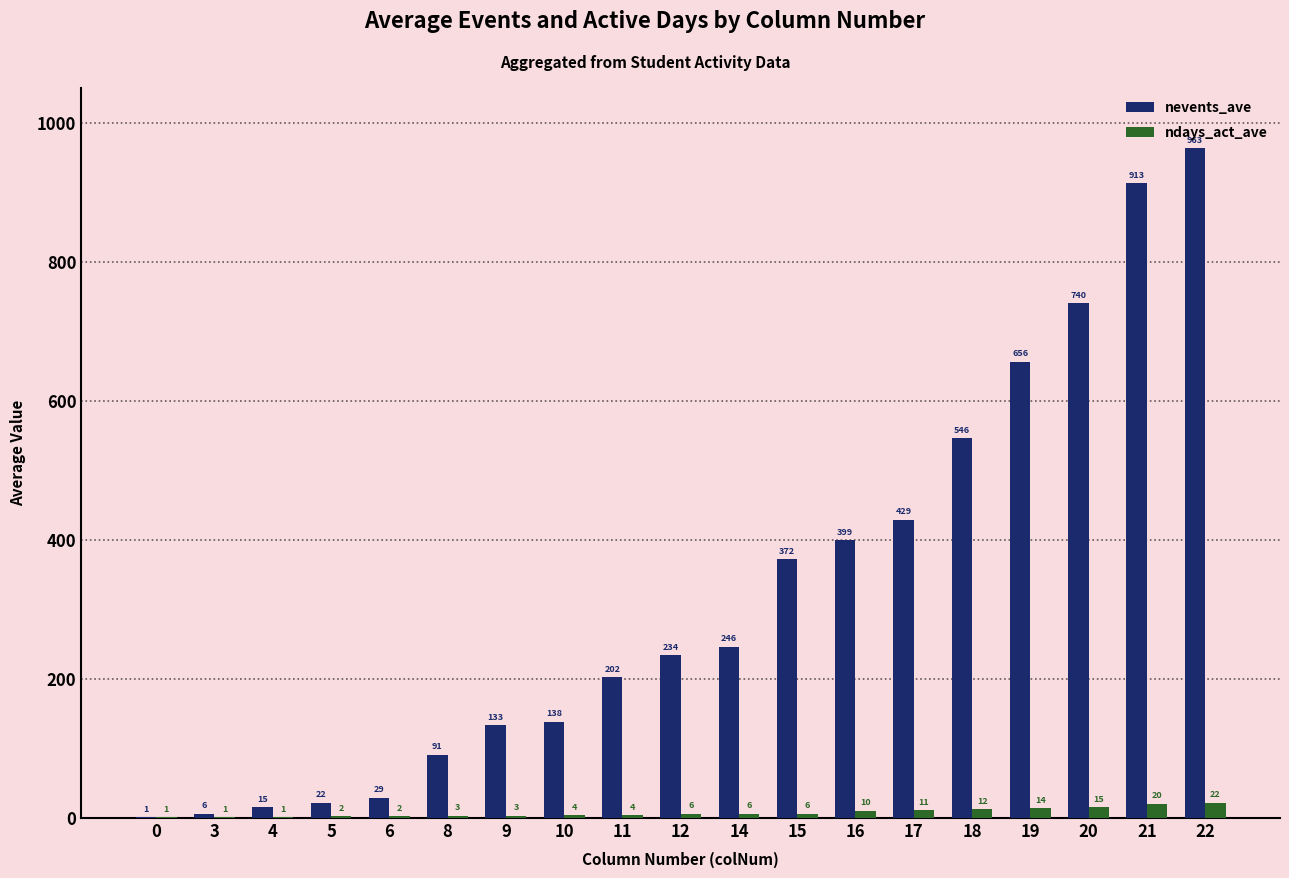

Which label corresponds to the largest value in the chart?

22